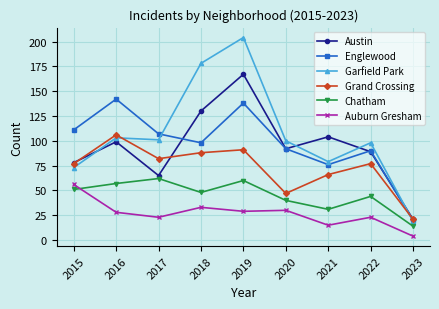

How many data points does each series have?

9